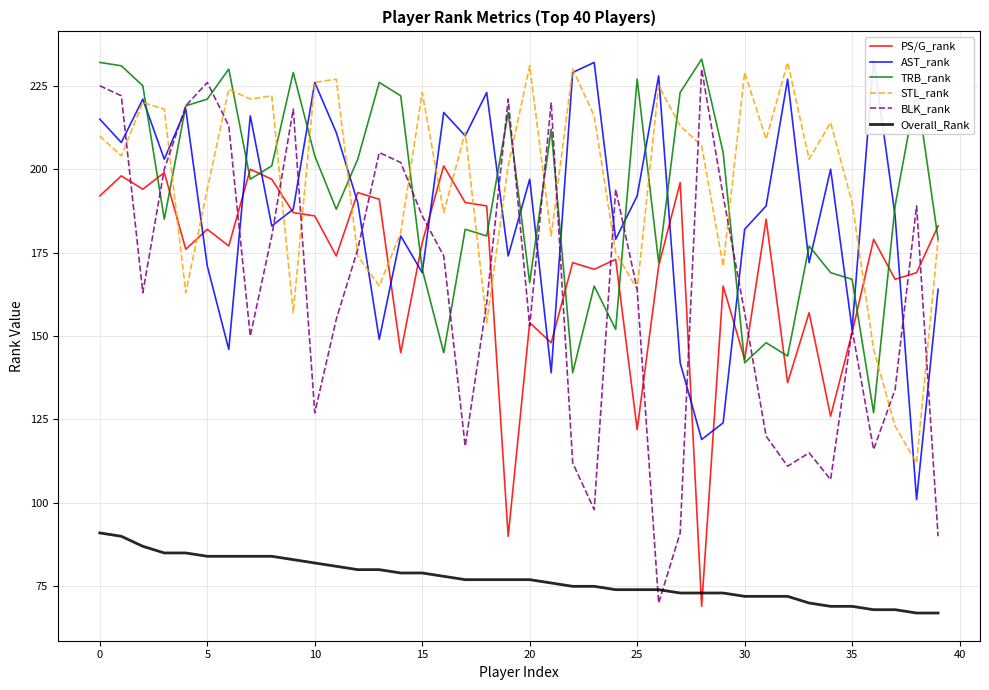

True or false: STL_rank and Overall_Rank intersect in this chart.

False